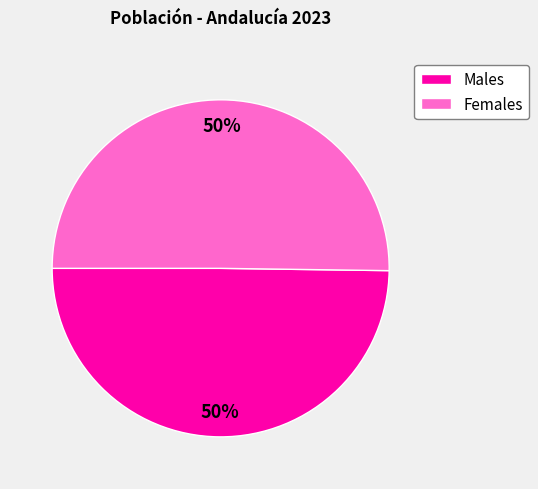

To the nearest percent, what is the average slice percentage?

50%